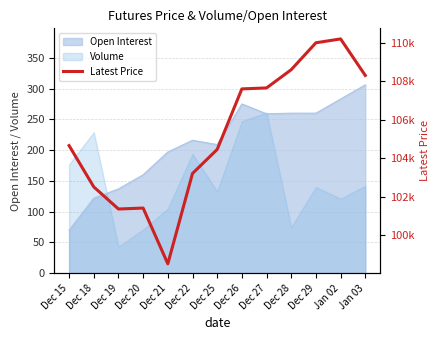

Rank the categories by value from highest to lowest.

Jan 02, Dec 29, Dec 28, Jan 03, Dec 27, Dec 26, Dec 15, Dec 25, Dec 22, Dec 18, Dec 20, Dec 19, Dec 21